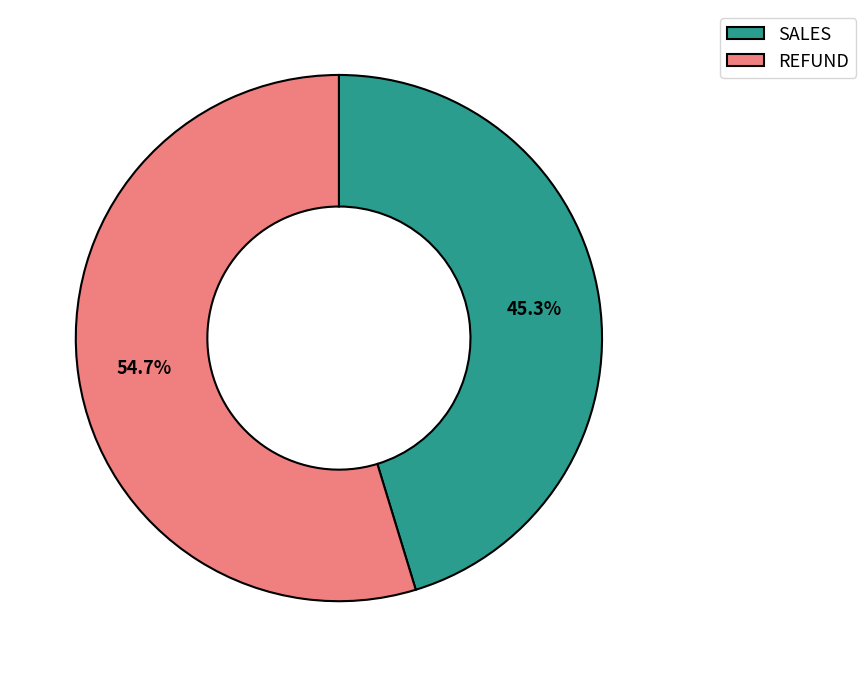

Combined, what portion of the pie is REFUND and SALES?

100.0%